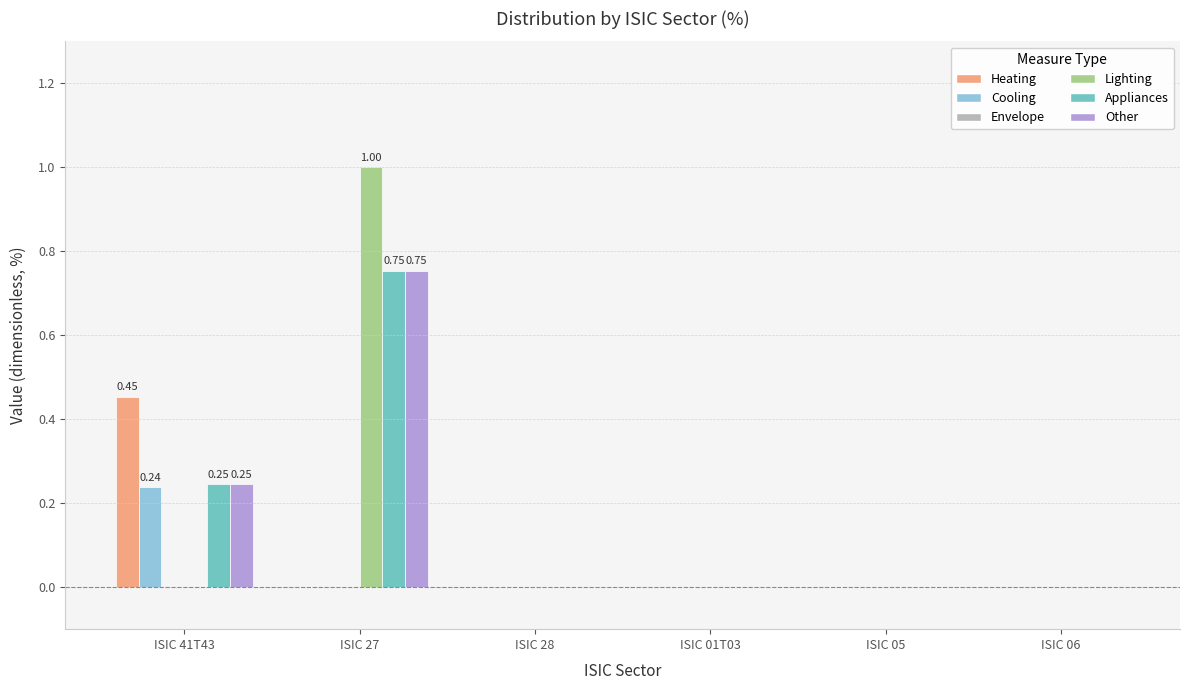

Count the Appliances values in the range 0 to 1.

6